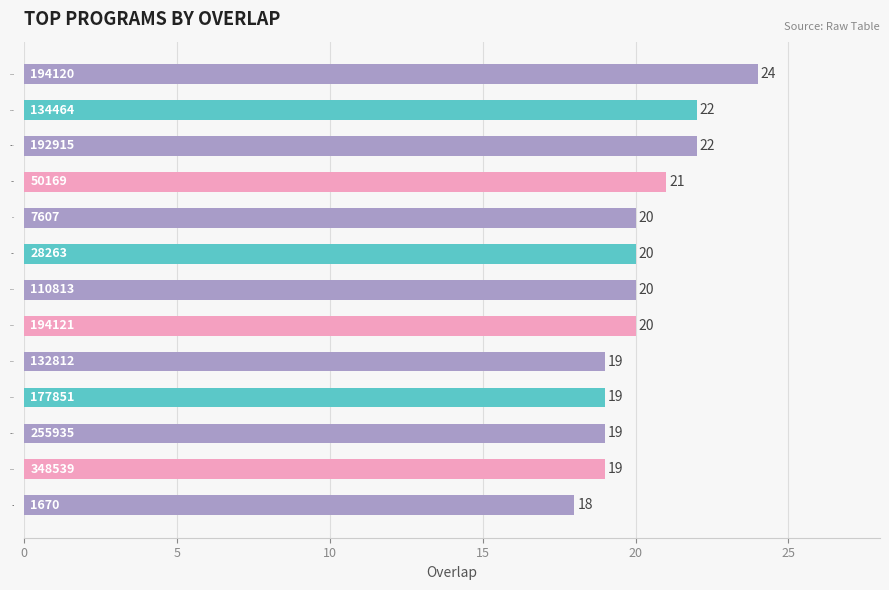

What is the change in value from 50169 to 1670?

-3